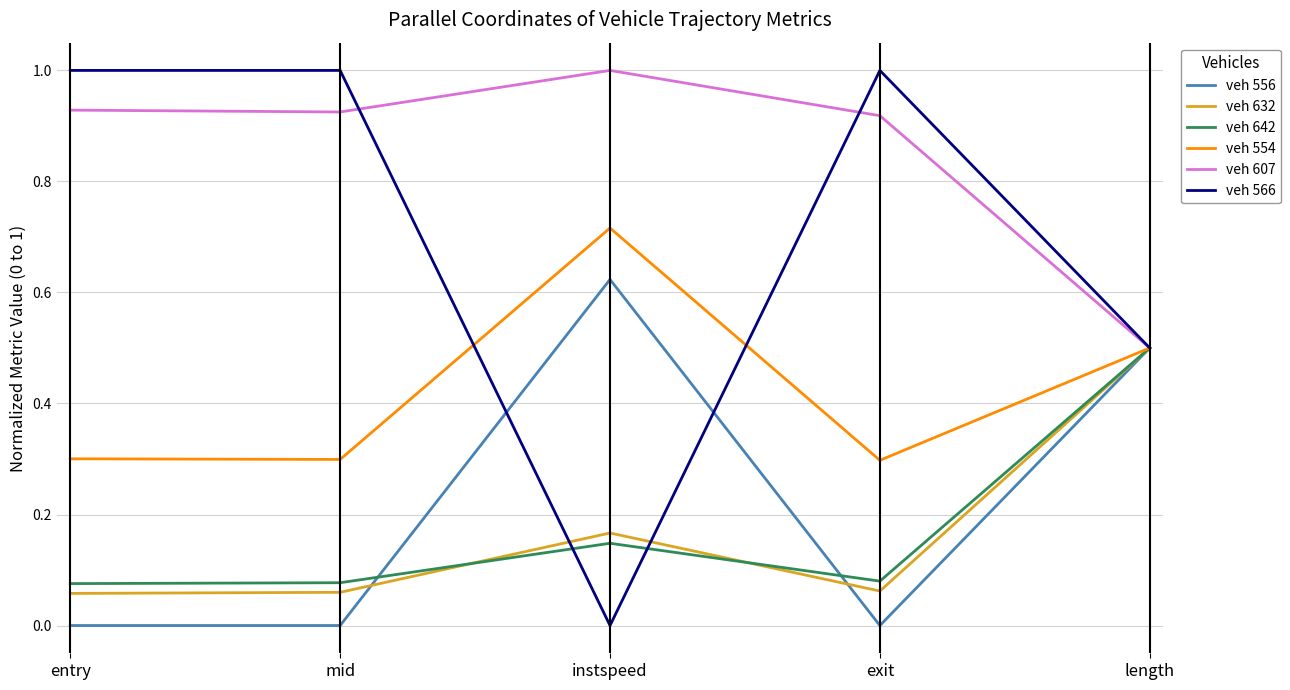

What value does the veh 554 series have at length?

0.5